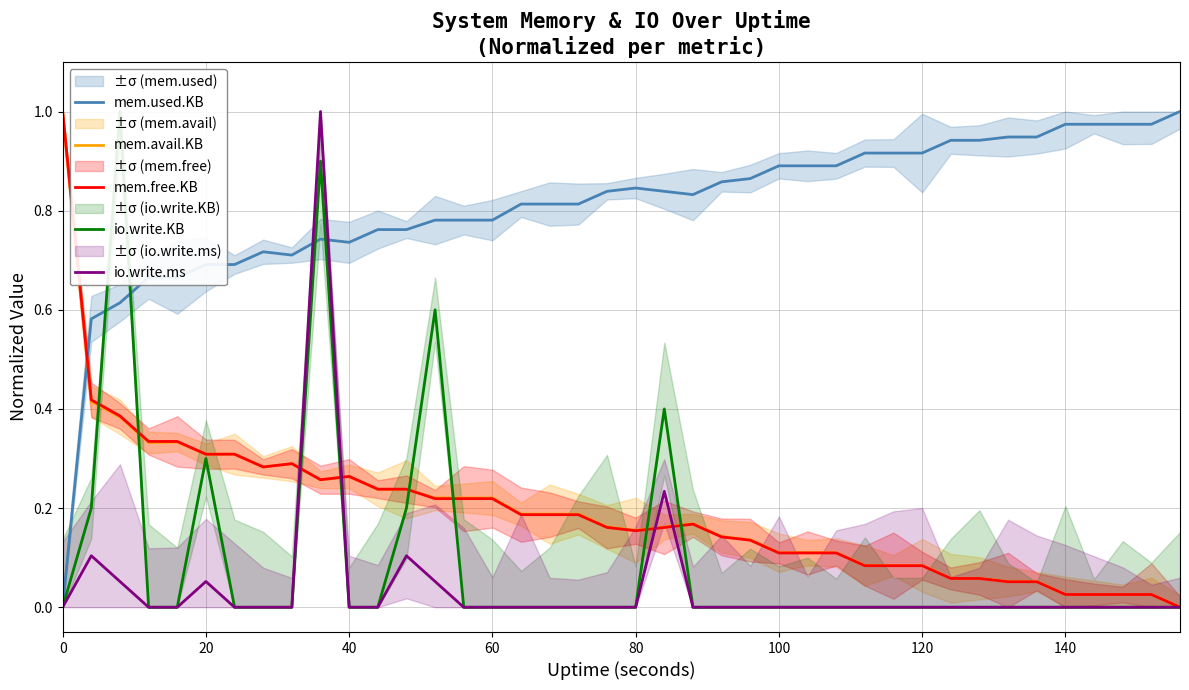

Which series has the largest range (max minus min)?

mem.used.KB